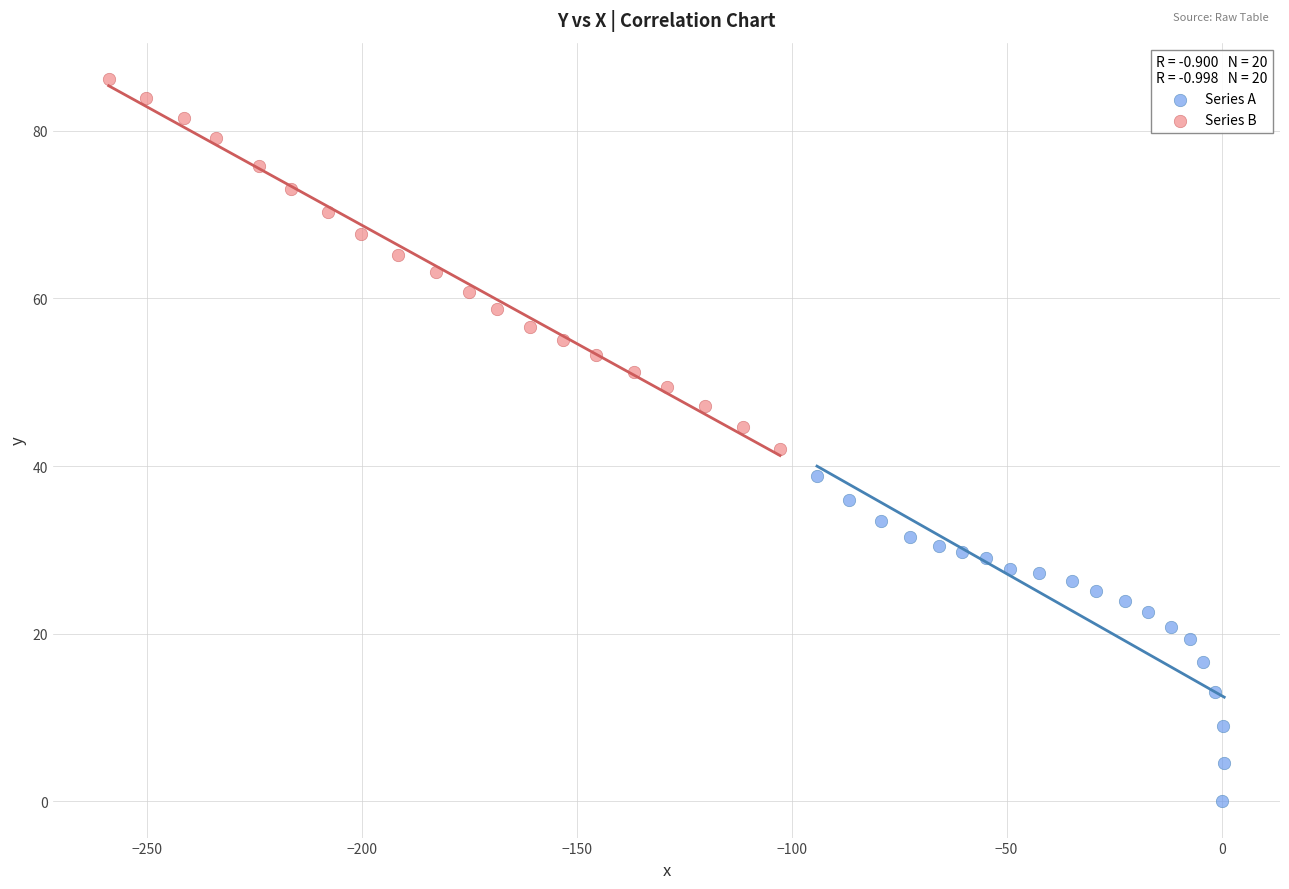

What are all the series names shown in the legend?

Series A, Series B